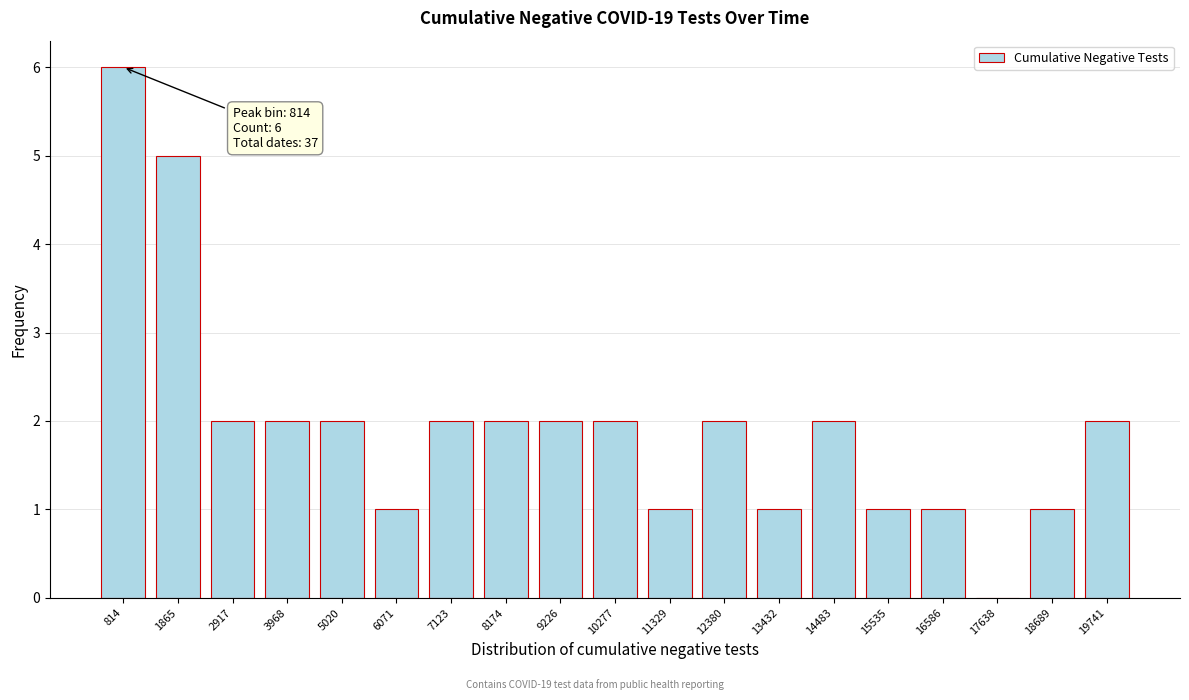

Reading left to right, extract all data points from this chart.

814=6	1865=5	2917=2	3968=2	5020=2	6071=1	7123=2	8174=2	9226=2	10277=2	11329=1	12380=2	13432=1	14483=2	15535=1	16586=1	17638=0	18689=1	19741=2